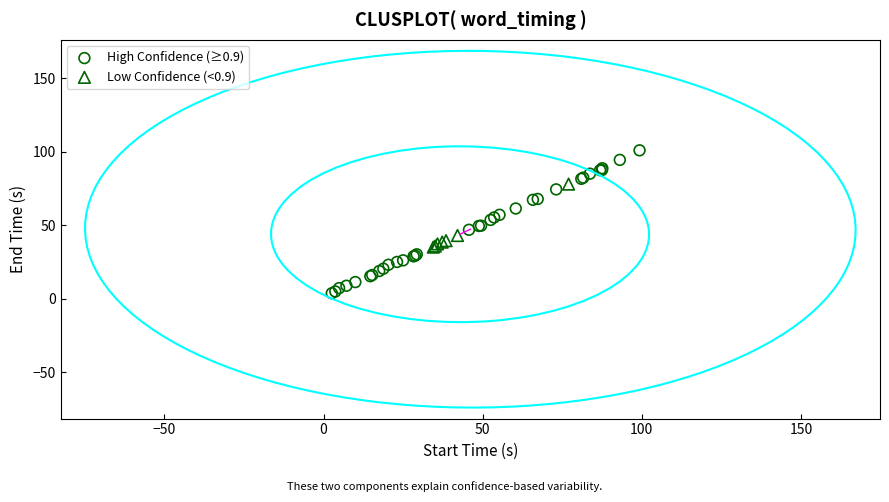

Which series contains the lowest Y value?

High Confidence (≥0.9)